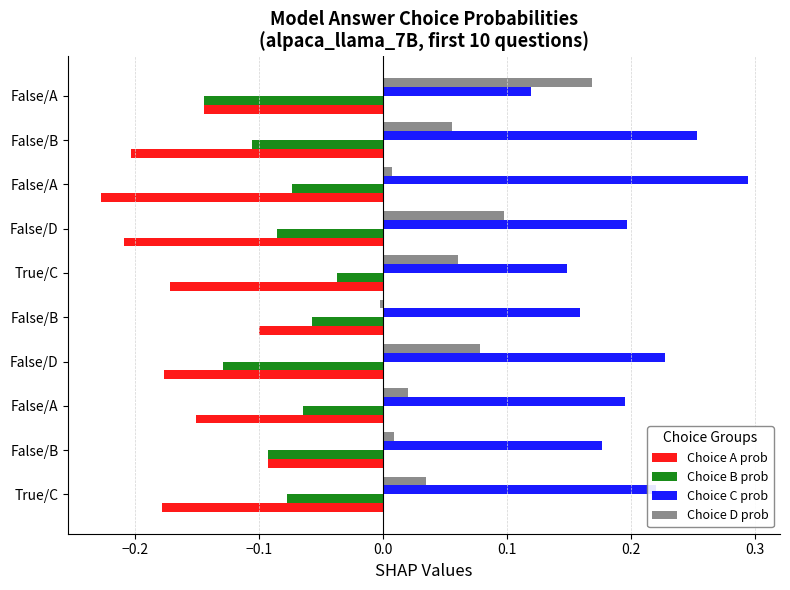

How many categories are shown in the chart?

10